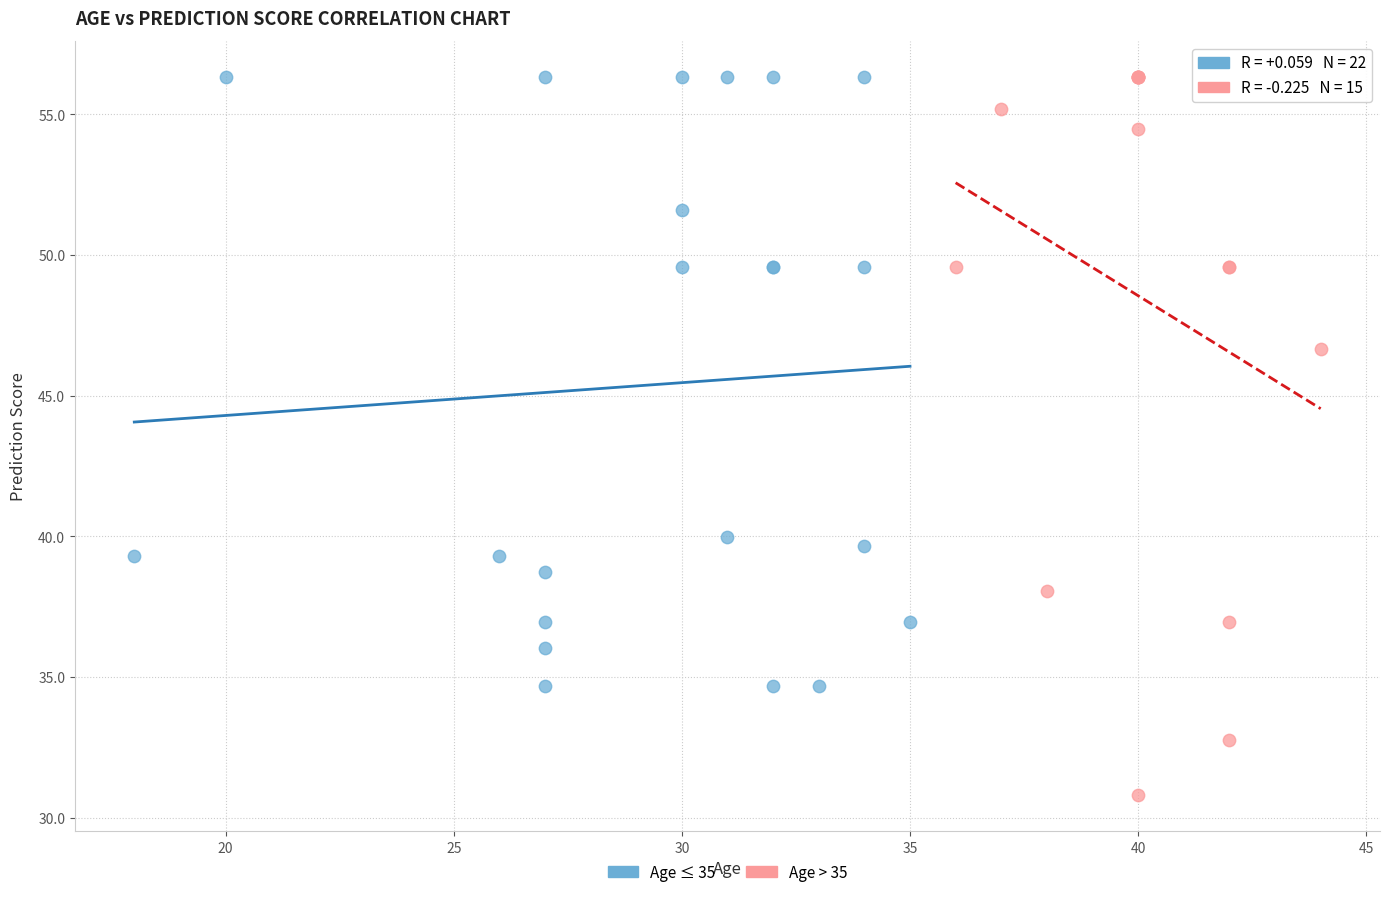

Which series has the widest spread of Y values?

Age > 35